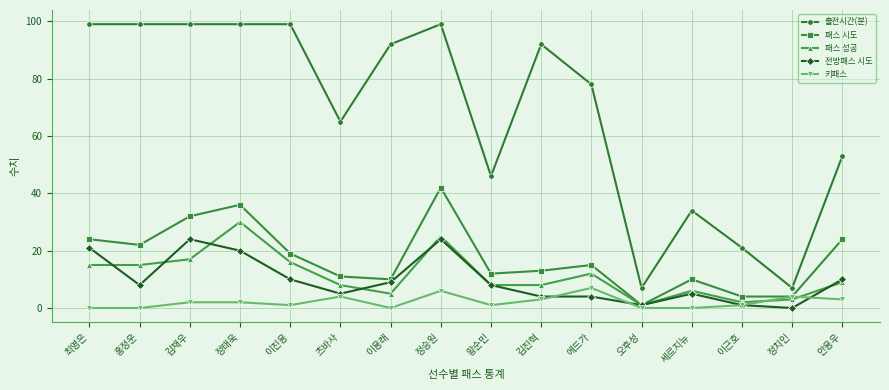

Reading left to right, extract all data points from this chart.

출전시간(분): 최영은=99	홍정운=99	김재우=99	정태욱=99	이진용=99	츠바사=65	이용래=92	정승원=99	황순민=46	김진혁=92	에드가=78	오후성=7	세르지뉴=34	이근호=21	정치인=7	안용우=53
패스 시도: 최영은=24	홍정운=22	김재우=32	정태욱=36	이진용=19	츠바사=11	이용래=10	정승원=42	황순민=12	김진혁=13	에드가=15	오후성=1	세르지뉴=10	이근호=4	정치인=4	안용우=24
패스 성공: 최영은=15	홍정운=15	김재우=17	정태욱=30	이진용=16	츠바사=8	이용래=5	정승원=25	황순민=8	김진혁=8	에드가=12	오후성=1	세르지뉴=6	이근호=2	정치인=3	안용우=9
전방패스 시도: 최영은=21	홍정운=8	김재우=24	정태욱=20	이진용=10	츠바사=5	이용래=9	정승원=24	황순민=8	김진혁=4	에드가=4	오후성=1	세르지뉴=5	이근호=1	정치인=0	안용우=10
키패스: 최영은=0	홍정운=0	김재우=2	정태욱=2	이진용=1	츠바사=4	이용래=0	정승원=6	황순민=1	김진혁=3	에드가=7	오후성=0	세르지뉴=0	이근호=1	정치인=4	안용우=3